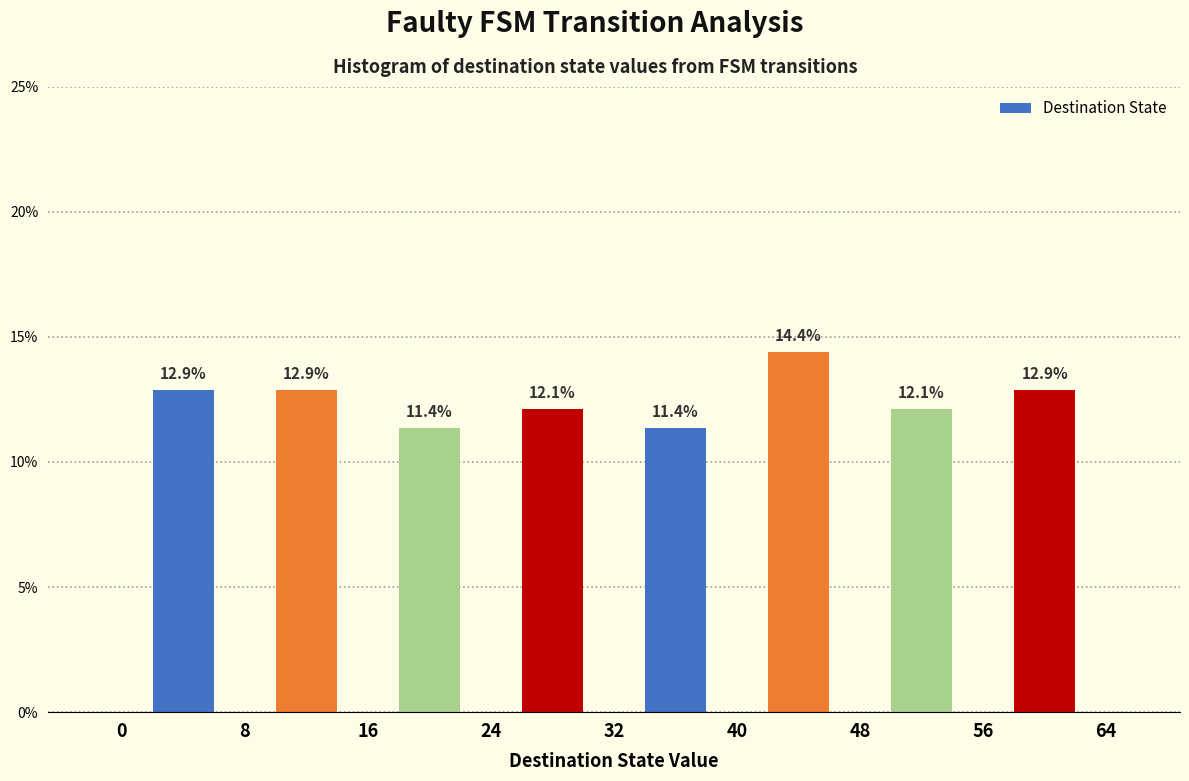

Reading left to right, list every bar in this chart as the range it spans on the x-axis followed by its height.

0 to 8: 12.9
8 to 16: 12.9
16 to 24: 11.4
24 to 32: 12.1
32 to 40: 11.4
40 to 48: 14.4
48 to 56: 12.1
56 to 64: 12.9